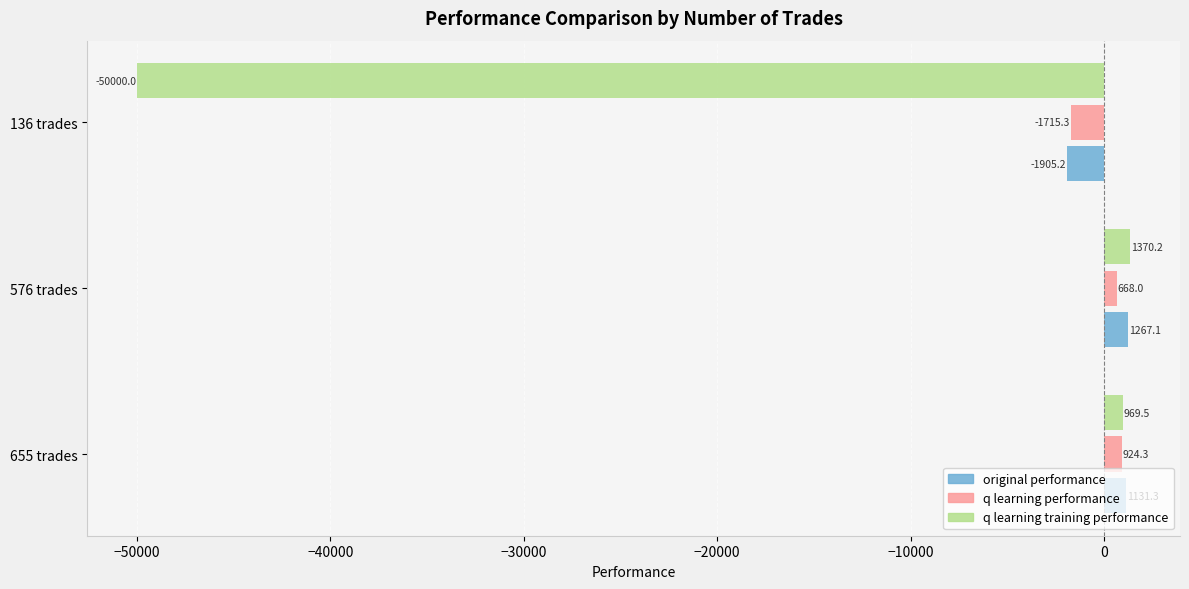

Is the value of original performance at 136 trades greater than the value of q learning training performance at 136 trades?

Yes